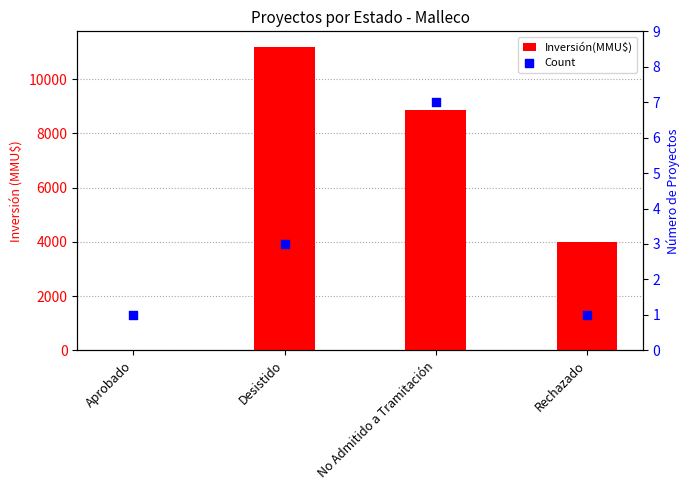

Is the value of Inversión(MMU$) at Desistido greater than the value of Count at Rechazado?

Yes